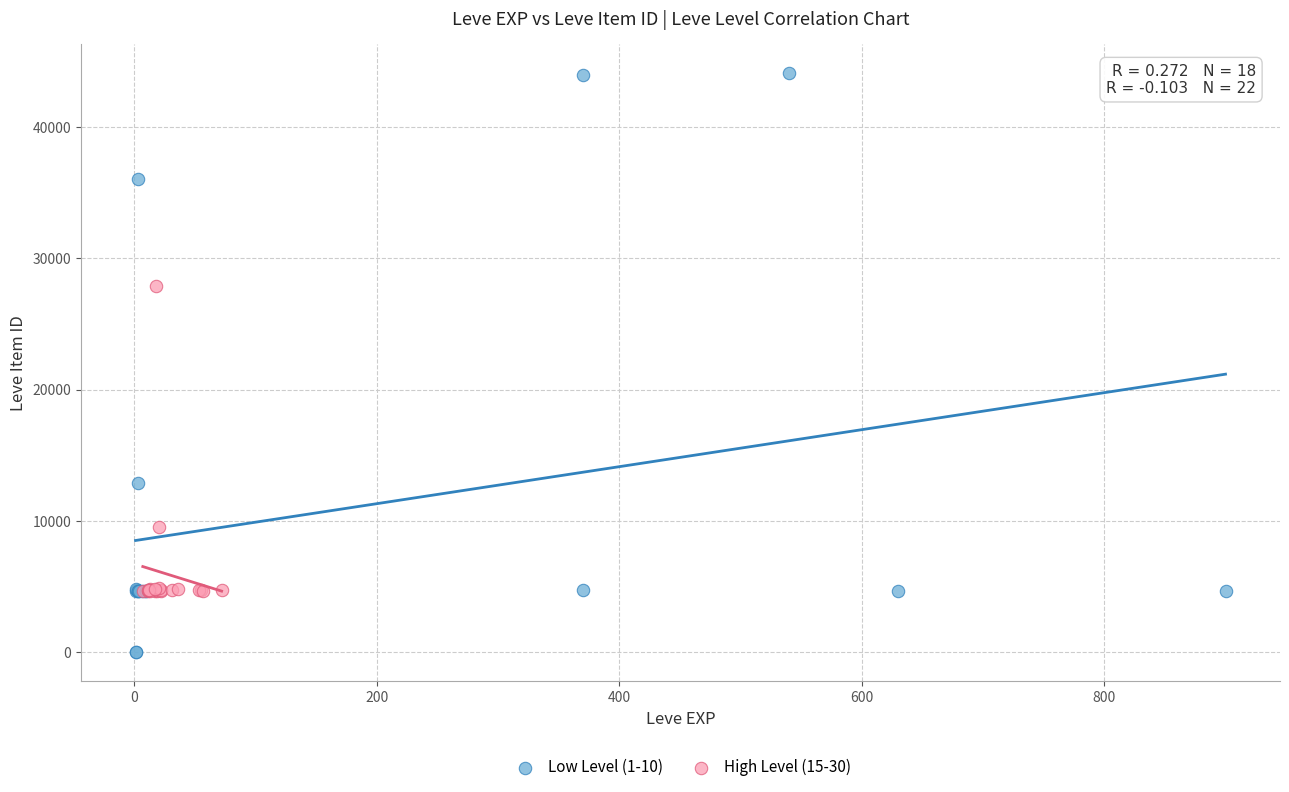

Which series has the largest Y range (max minus min)?

Low Level (1-10)